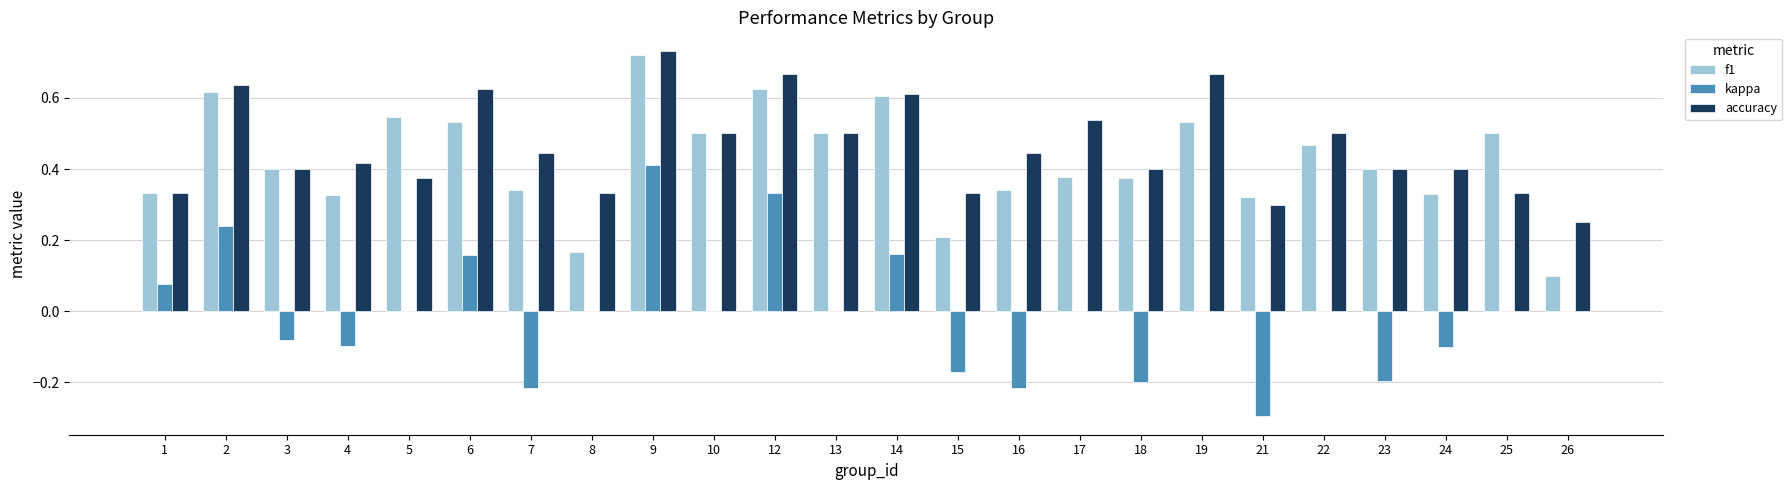

Between 13 and 19, which series saw the biggest shift?

accuracy